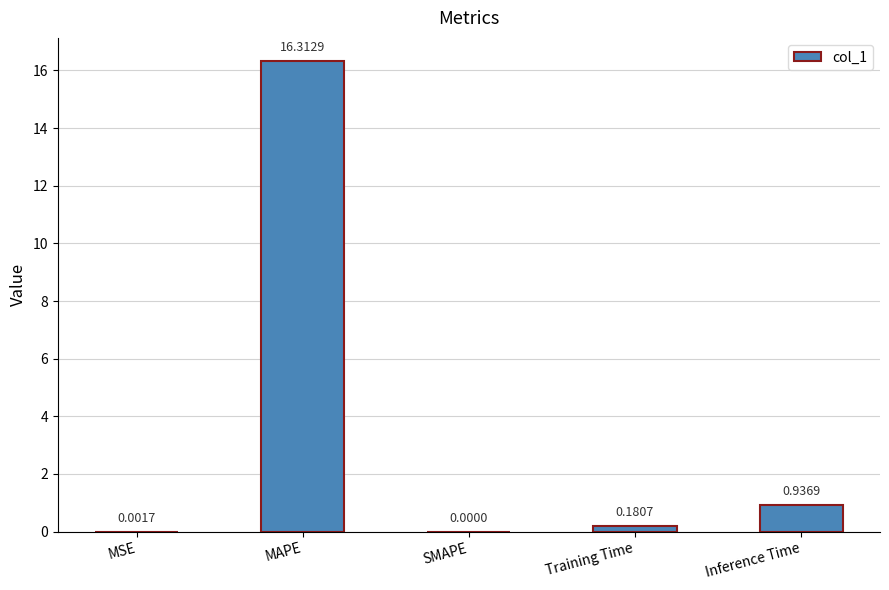

What is the difference between the values at MAPE and Training Time?

16.1